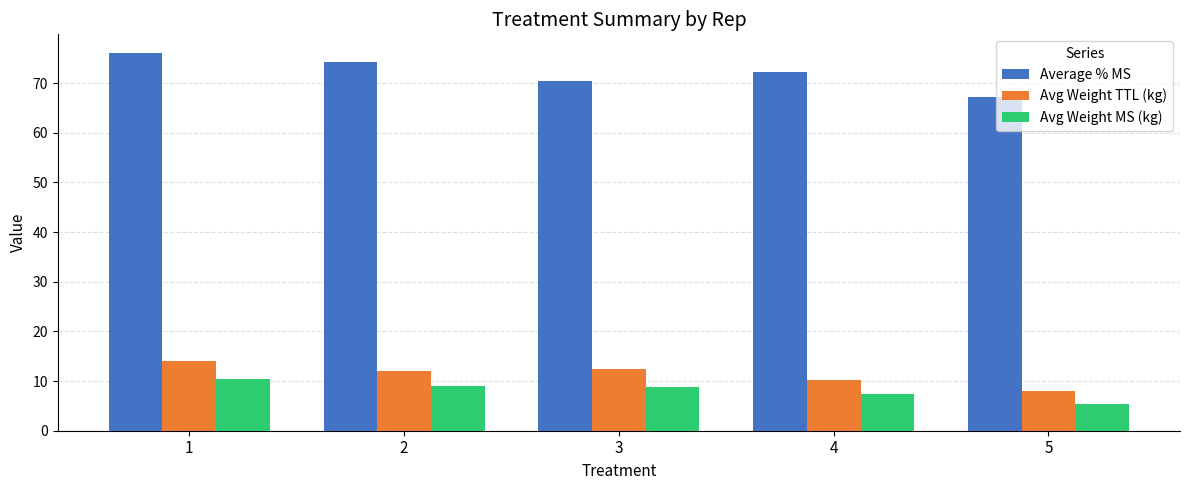

What is the difference between the Avg Weight TTL (kg) values at 2 and 5?

4.0